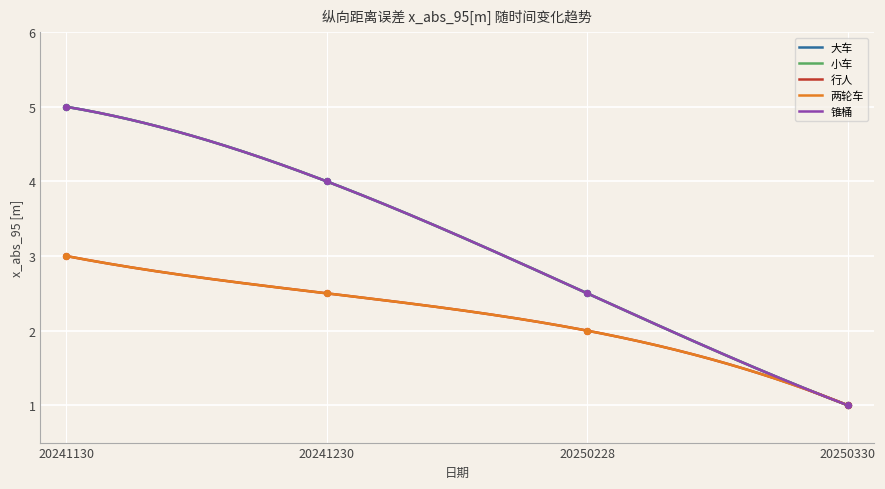

What are all the series names shown in the legend?

大车, 小车, 行人, 两轮车, 锥桶